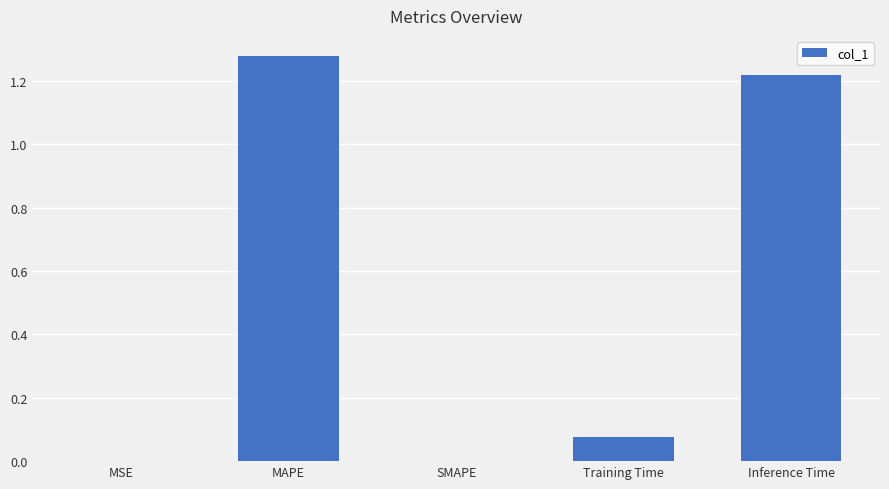

What is the sum of all values?

2.6